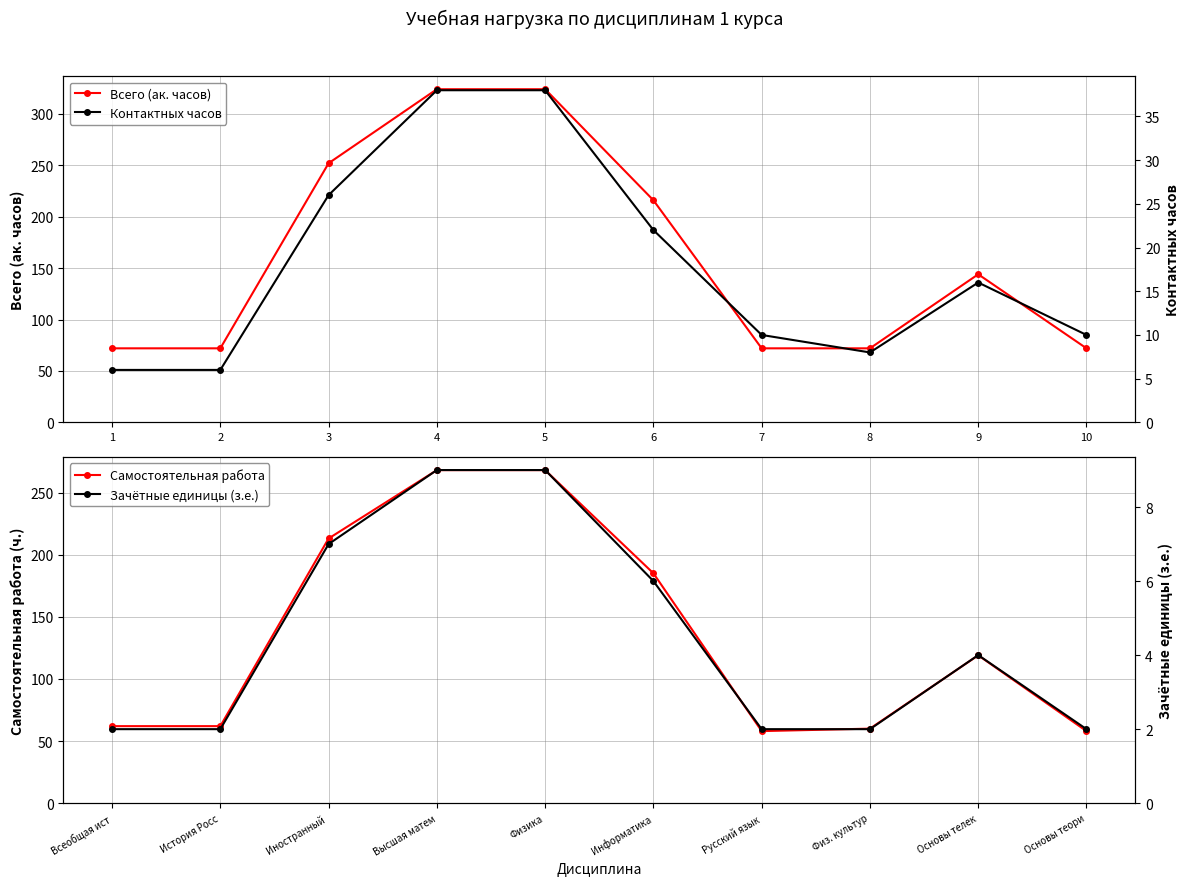

What is the value of the Самостоятельная работа point at the 6th from the left?

185